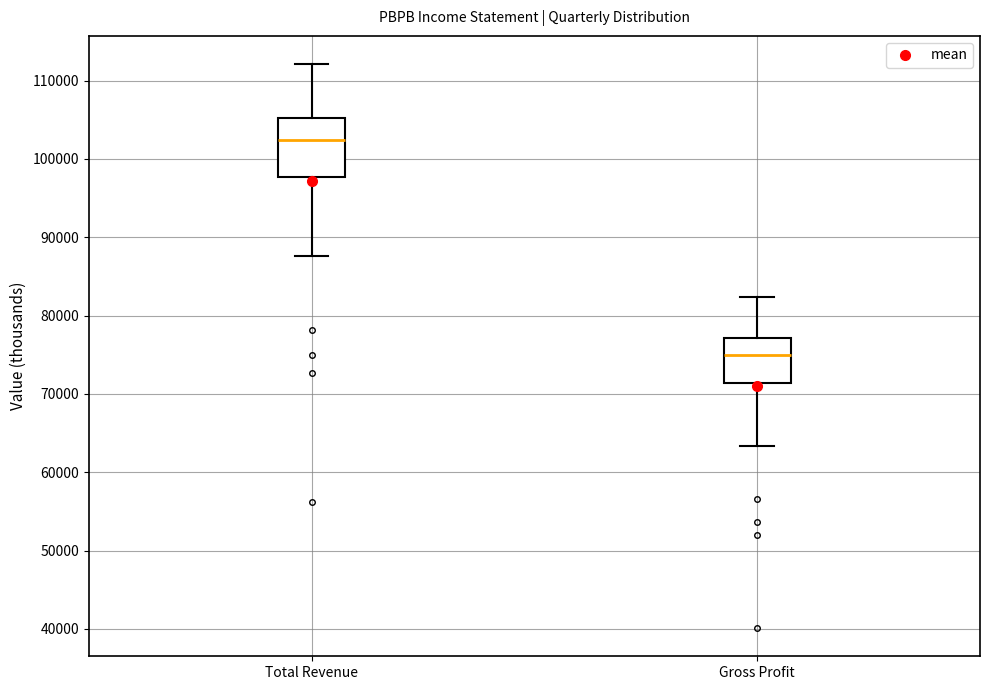

Comparing the boxes themselves (not the whiskers), which one is the tallest?

Total Revenue